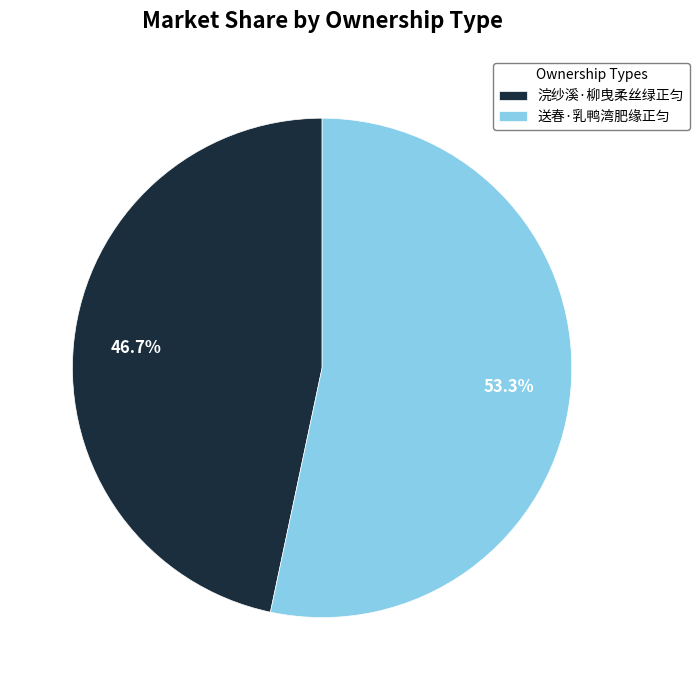

Which has a higher value, 浣纱溪·柳曳柔丝绿正匀 or 送春·乳鸭湾肥缘正匀?

送春·乳鸭湾肥缘正匀